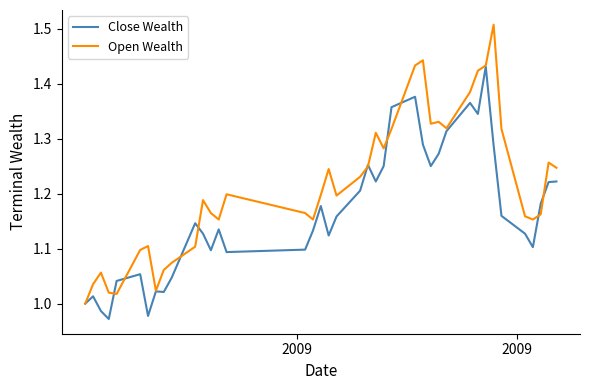

List the series in order of their overall mean, lowest first.

Close Wealth, Open Wealth